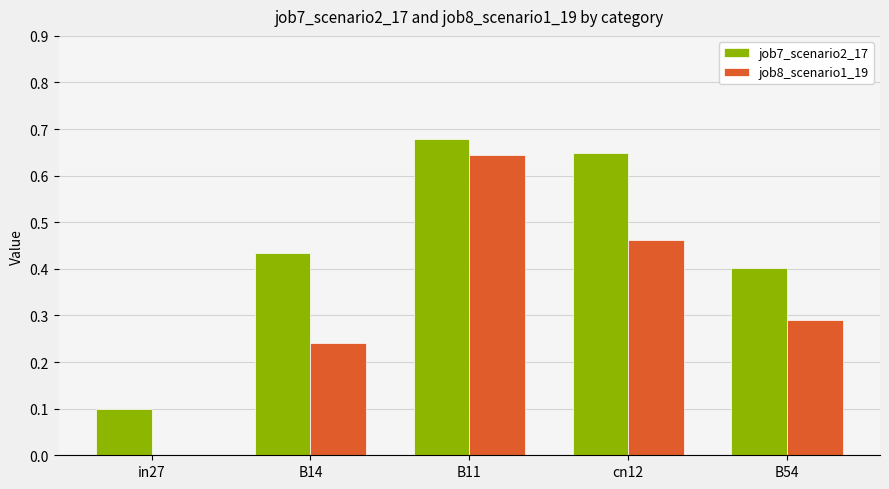

How many groups of bars are there?

5